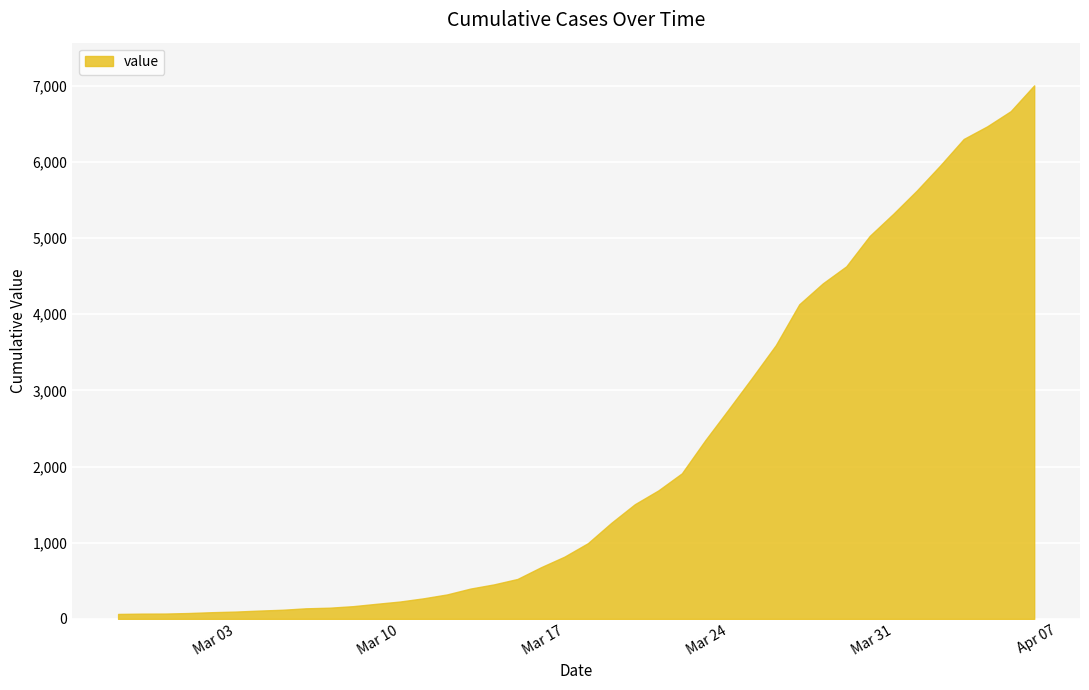

How many lines are shown in the chart?

1